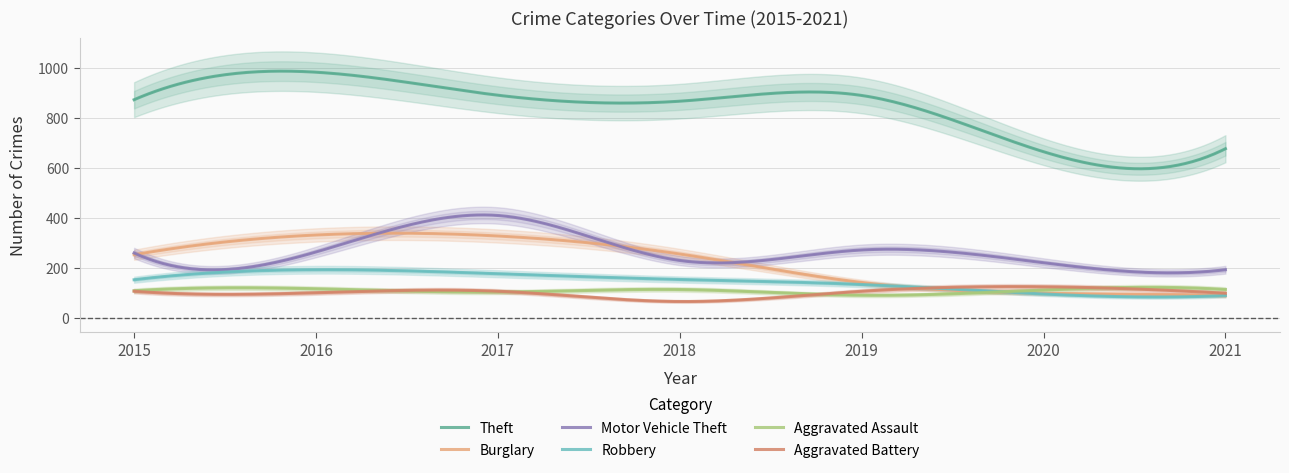

The Motor Vehicle Theft series shows 65 at 2015. True or false?

False